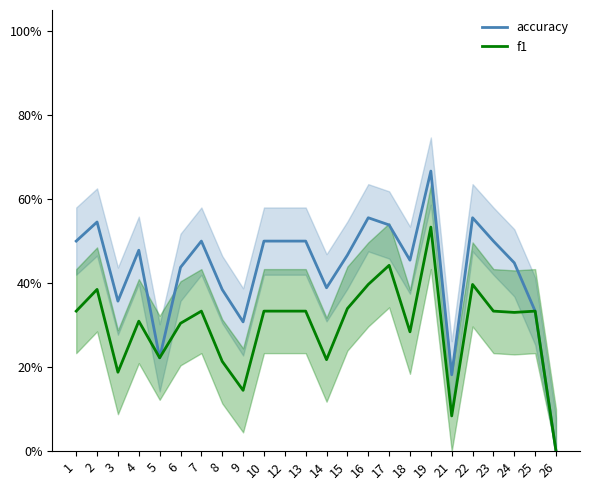

Reading left to right, list all the values displayed in this chart.

accuracy: 0.5	0.5	0.4	0.5	0.2	0.4	0.5	0.4	0.3	0.5	0.5	0.5	0.4	0.5	0.6	0.5	0.5	0.7	0.2	0.6	0.5	0.4	0.3	0.0
f1: 0.3	0.4	0.2	0.3	0.2	0.3	0.3	0.2	0.1	0.3	0.3	0.3	0.2	0.3	0.4	0.4	0.3	0.5	0.1	0.4	0.3	0.3	0.3	0.0